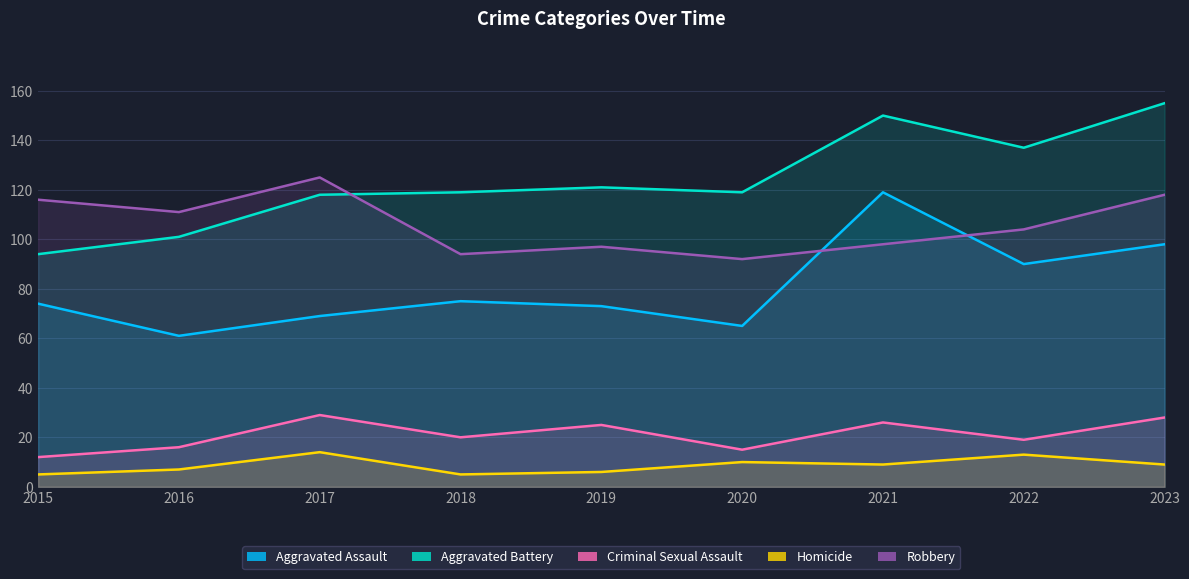

At which category does Aggravated Battery reach its first local peak?

2019